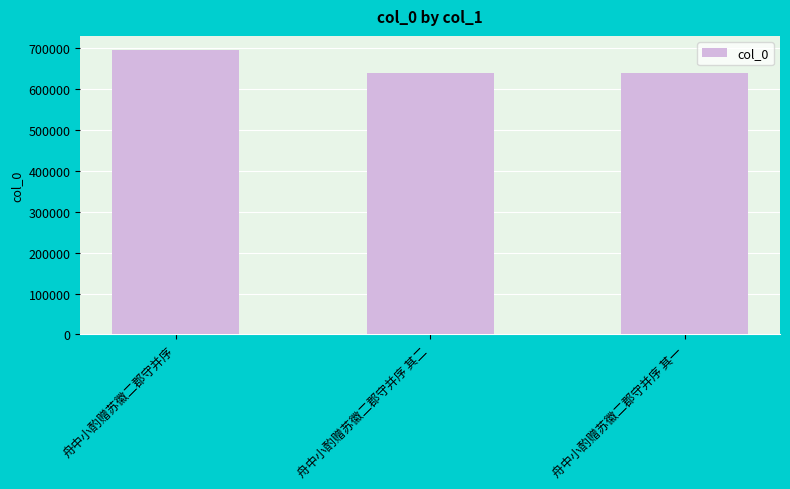

Is it true that the value at 舟中小酌赠苏徽二郡守并序 is 695312?

True